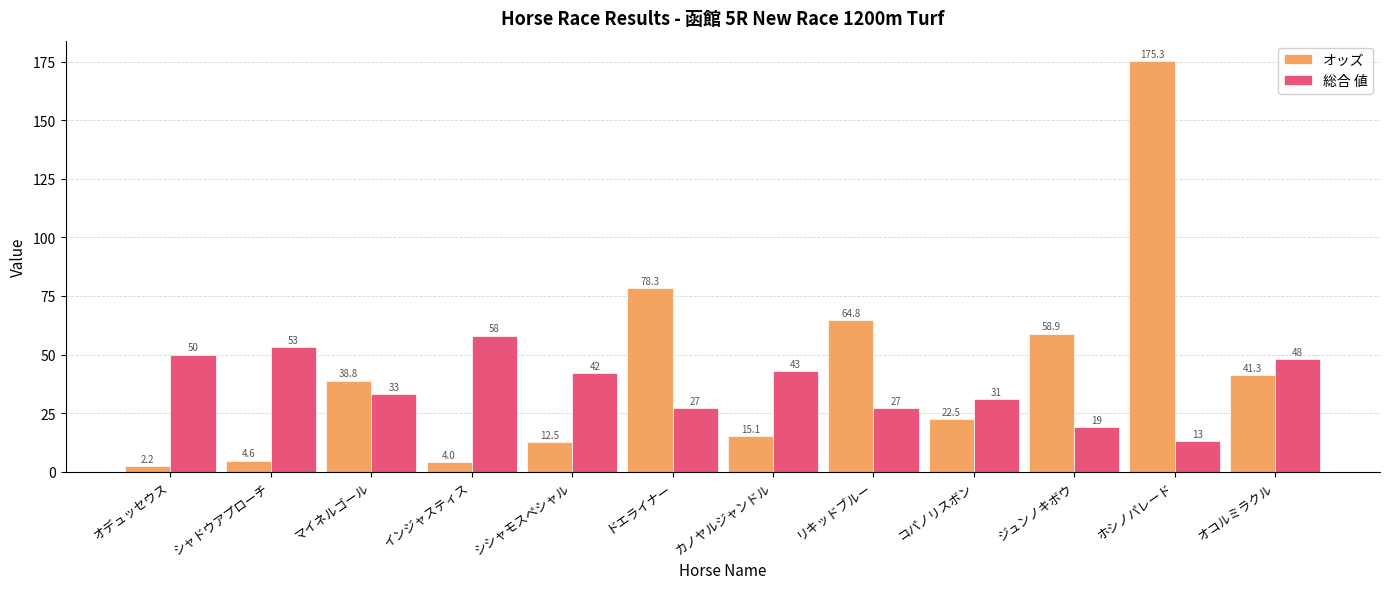

Are the bars grouped side by side (vs. stacked)?

Yes